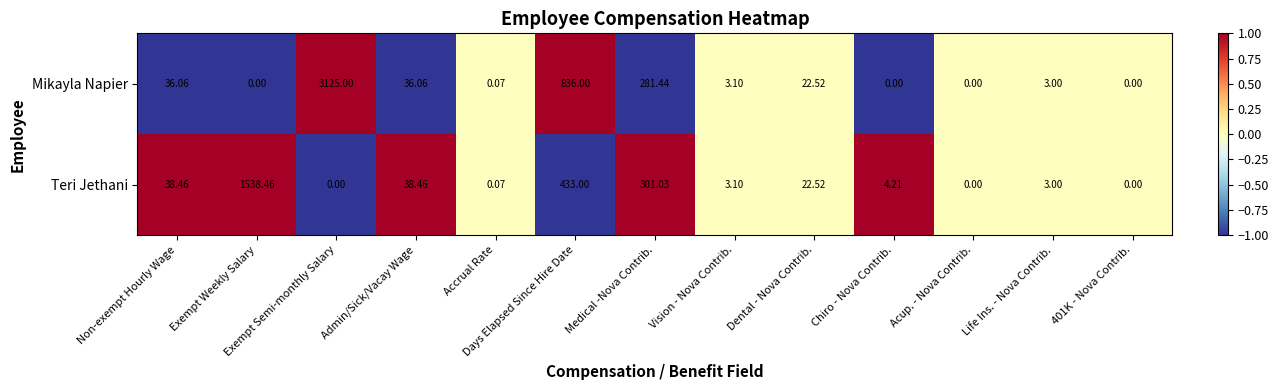

Which series has the largest range (max minus min)?

Mikayla Napier